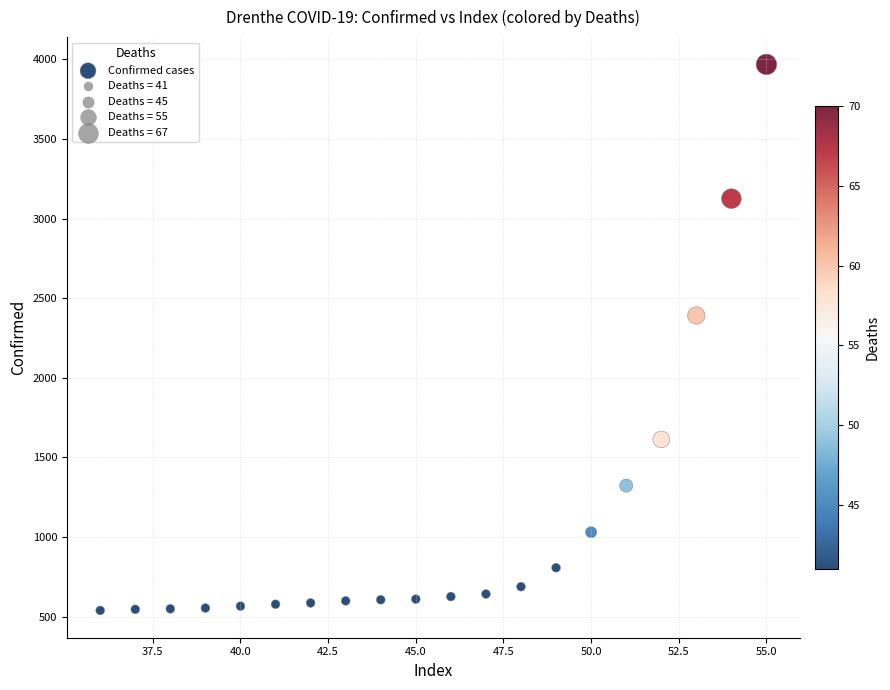

What Y value in the scatter plot is closest to 2253?

2391